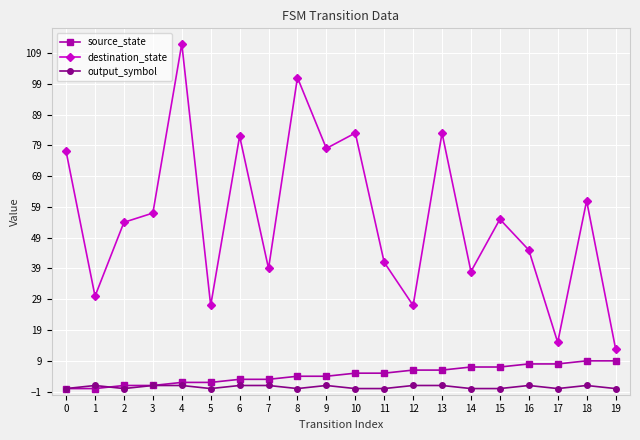

What value does the output_symbol series have at 9?

1